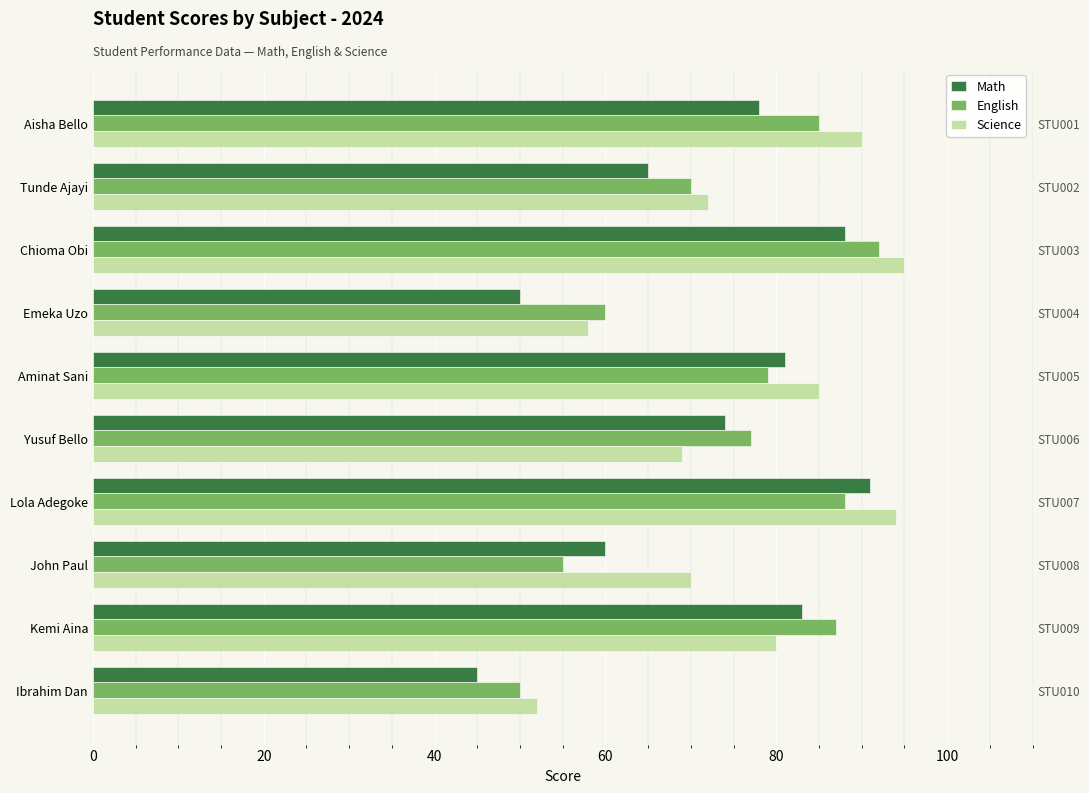

Reading left to right, extract all data points from this chart.

Math: 78	65	88	50	81	74	91	60	83	45
English: 85	70	92	60	79	77	88	55	87	50
Science: 90	72	95	58	85	69	94	70	80	52